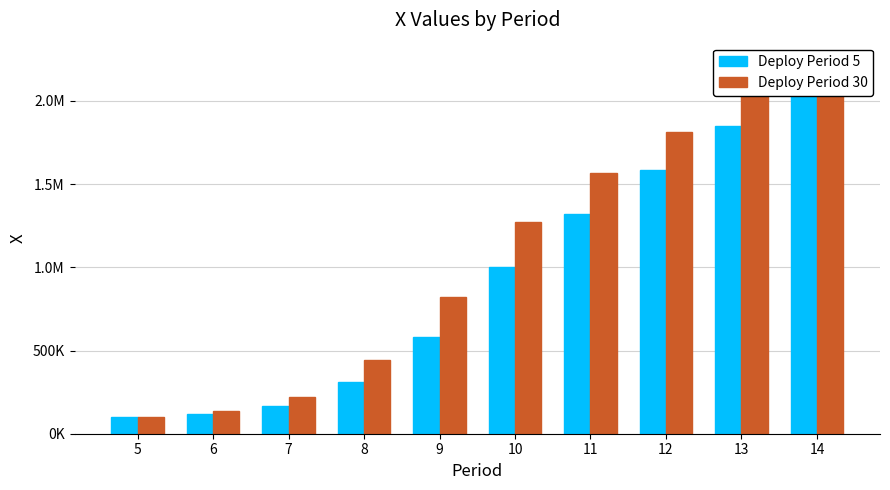

Rank the series at 9 from highest to lowest value.

Deploy Period 30, Deploy Period 5